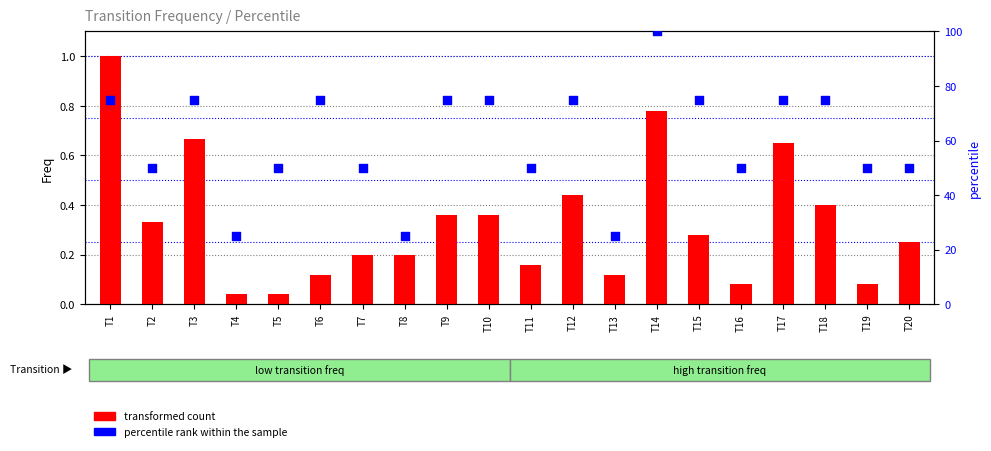

What is the total value across all series at T10?

75.4